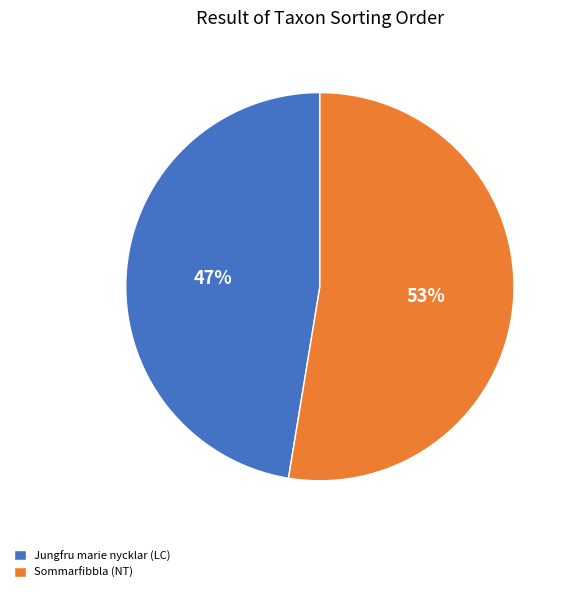

The Sommarfibbla (NT) slice represents 66% of the pie. True or false?

False